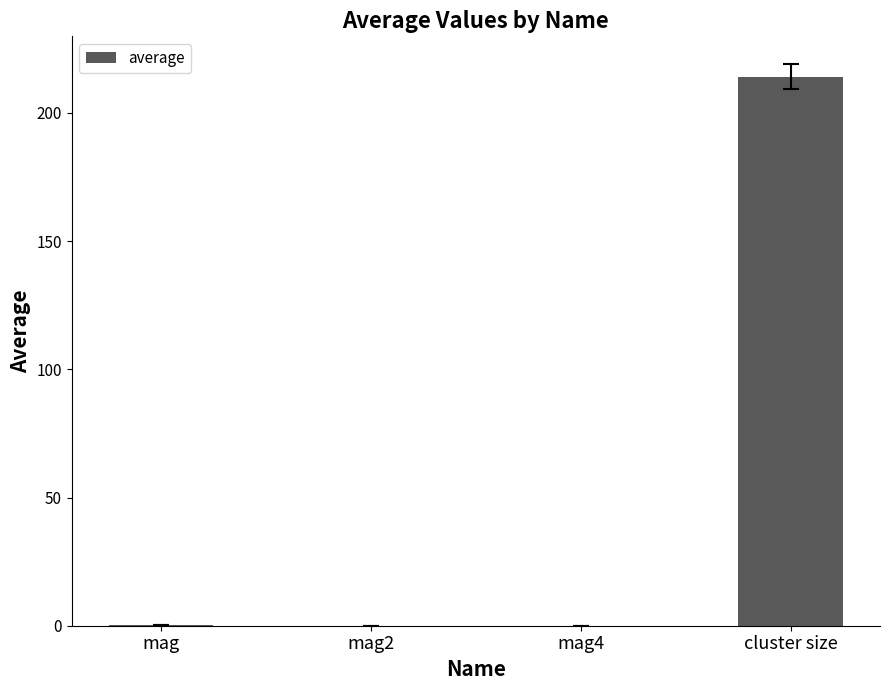

What is the sum of all values?

214.3